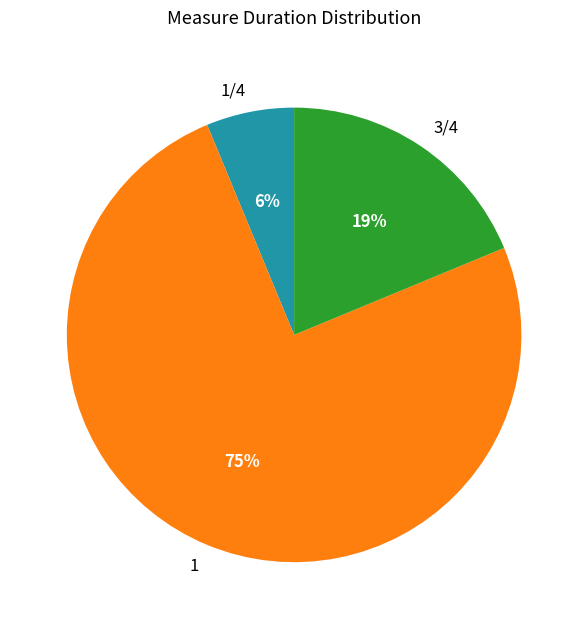

Is 1 the majority of the pie?

Yes